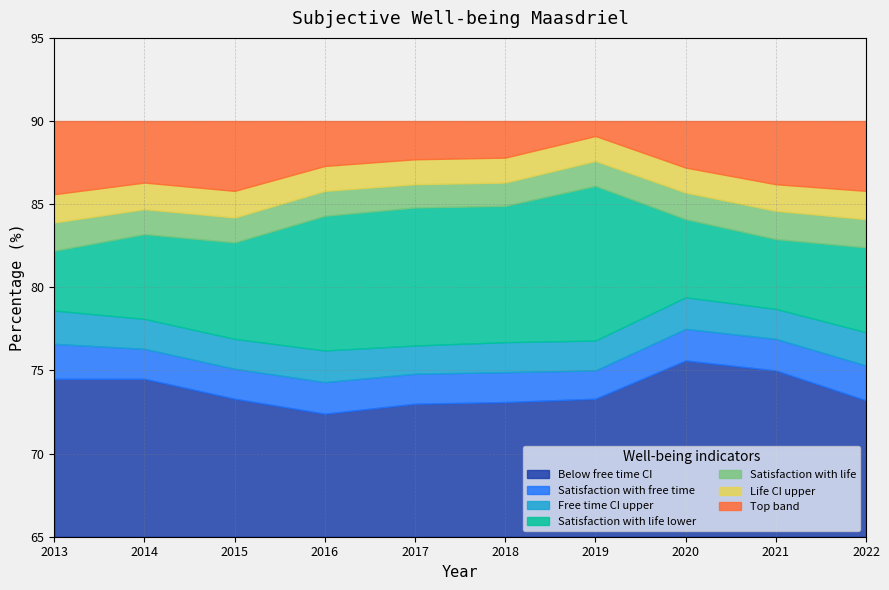

What is the difference between the highest and lowest values at 2022?

12.6